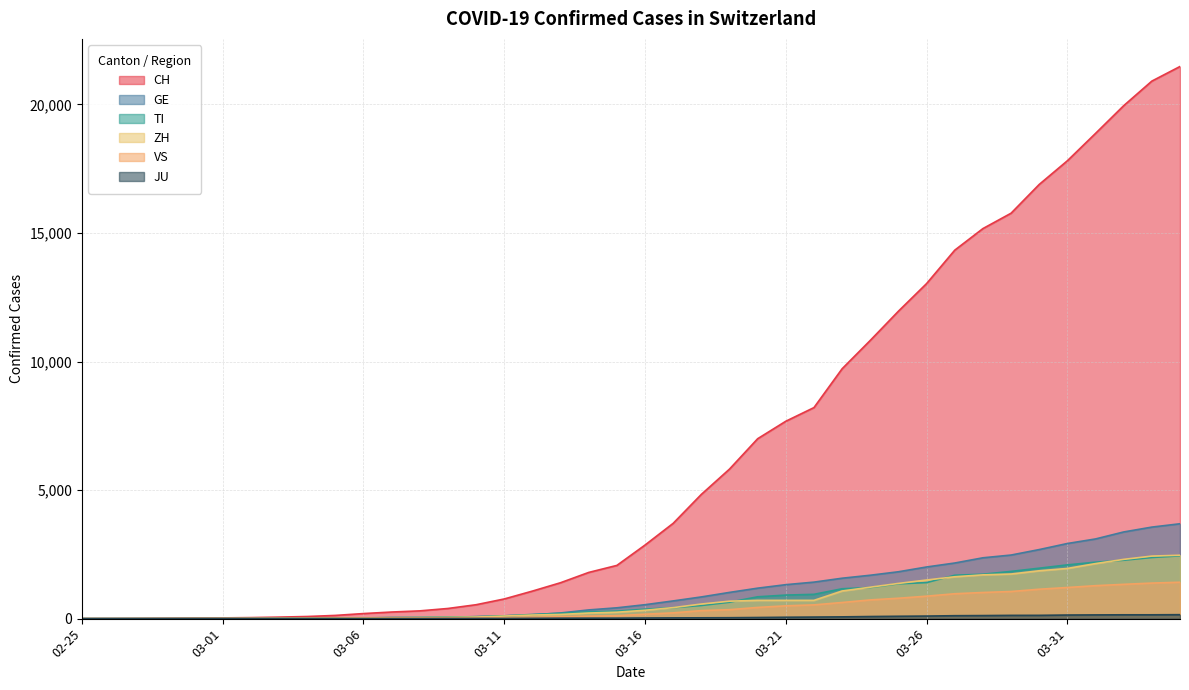

What position from the right is 2020-03-27?

9